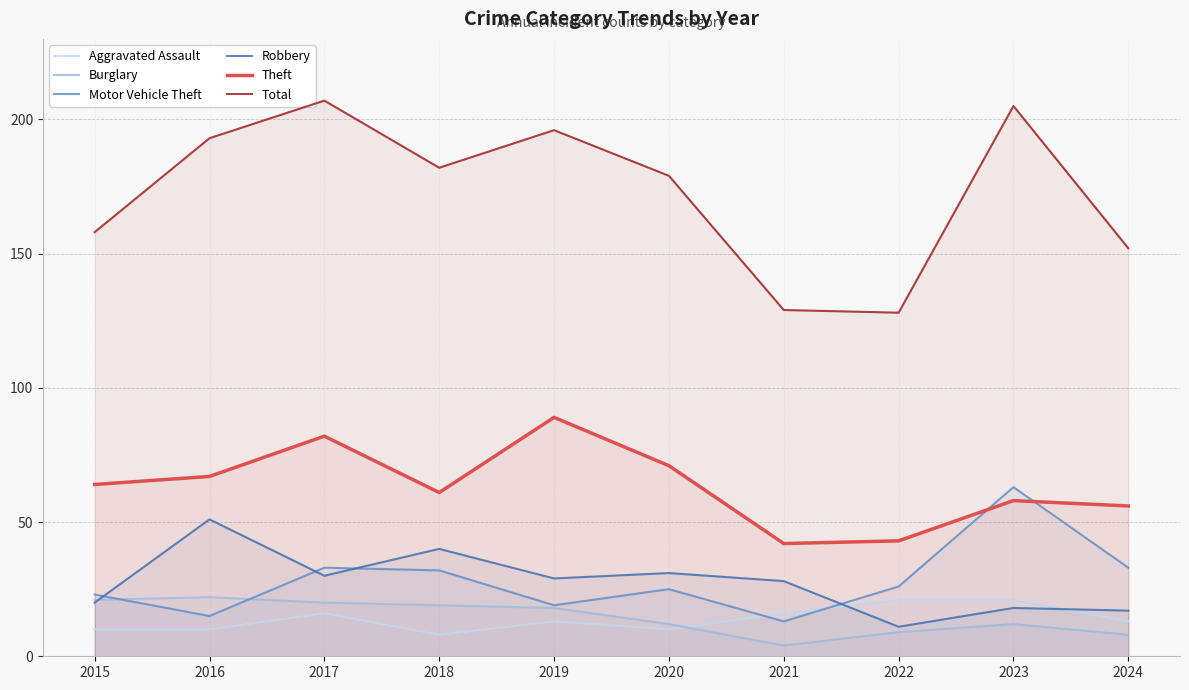

True or false: Robbery and Total intersect in this chart.

False